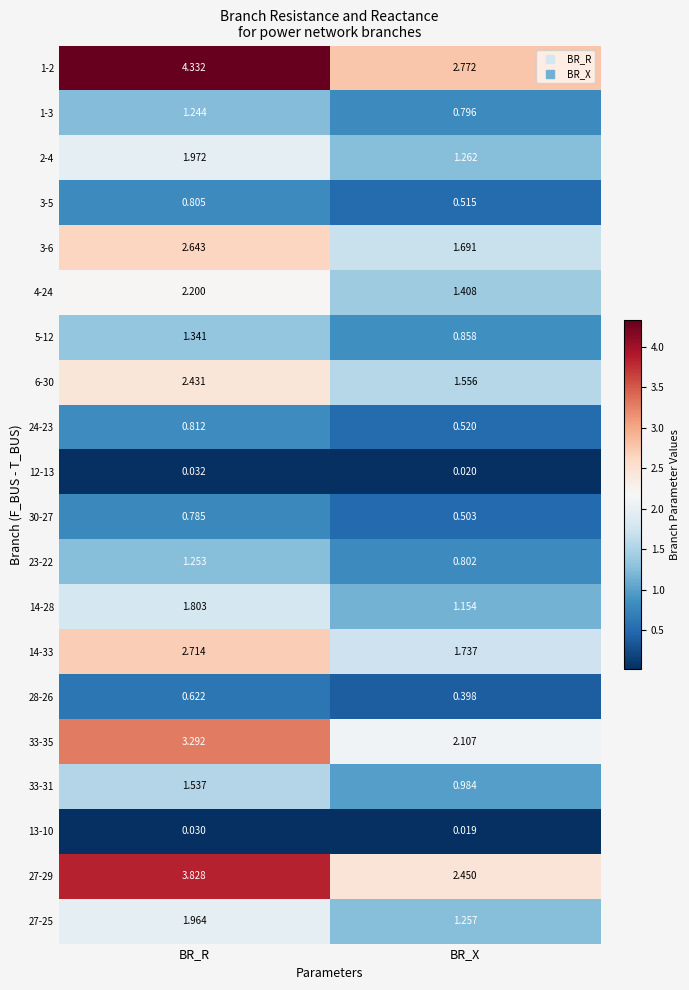

At which category is the sum across all series the highest?

BR_R